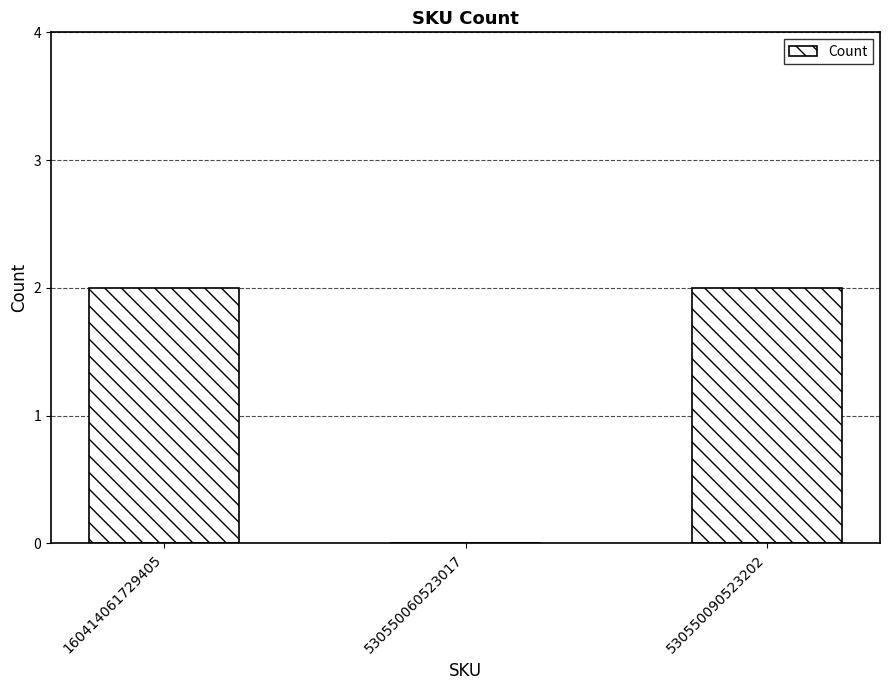

What is the sum of all values?

4